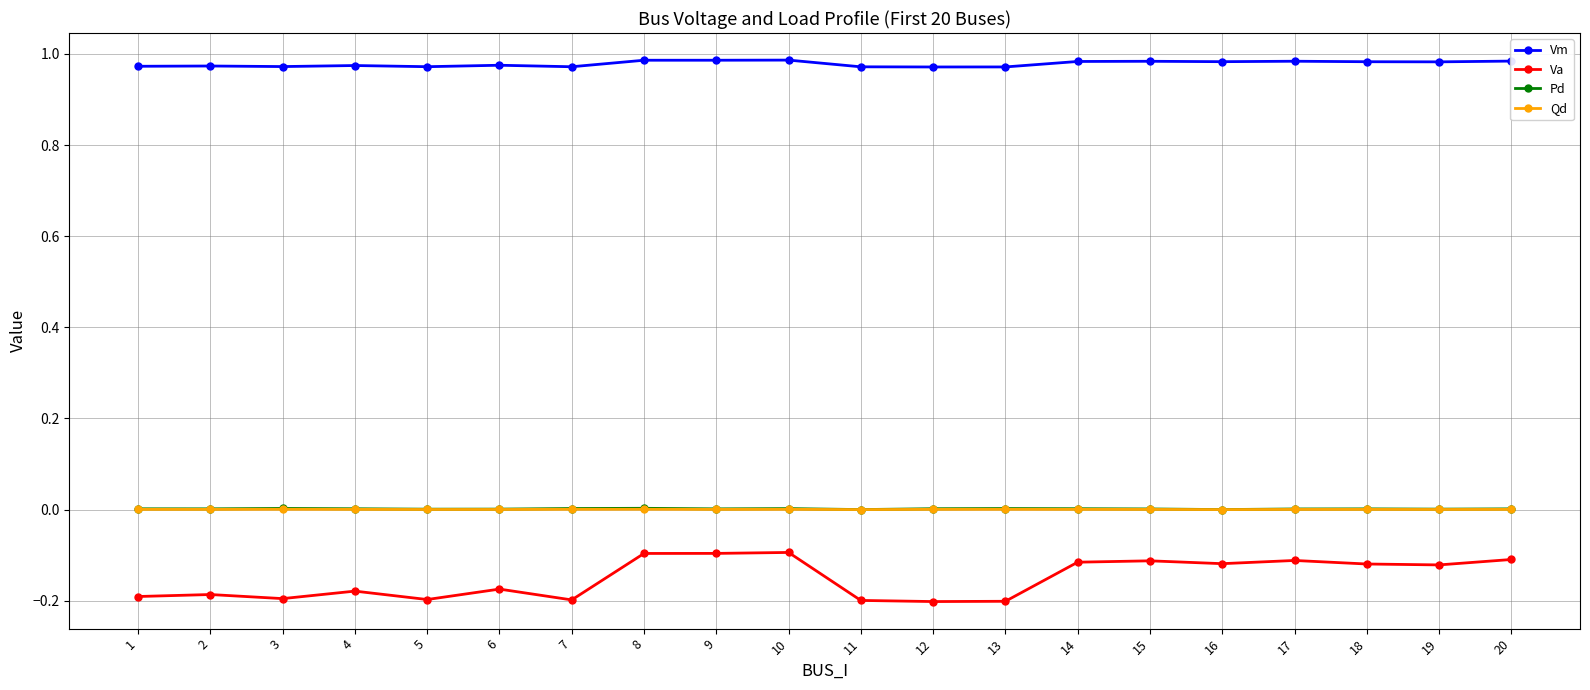

At how many categories does at least one series exceed 0?

20